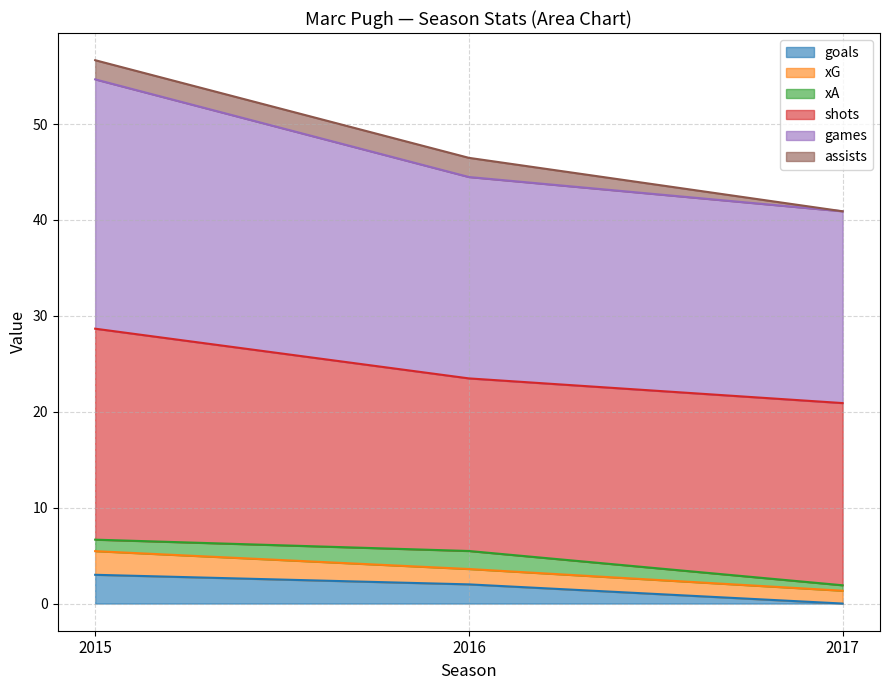

What is the total value across all series at 2016?

46.5